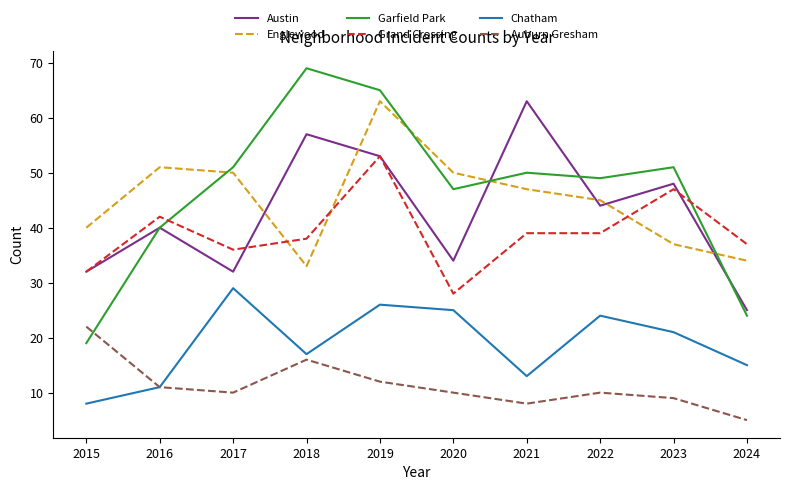

Reading right to left, what are all the values shown in this chart?

Austin: 2024=25	2023=48	2022=44	2021=63	2020=34	2019=53	2018=57	2017=32	2016=40	2015=32
Englewood: 2024=34	2023=37	2022=45	2021=47	2020=50	2019=63	2018=33	2017=50	2016=51	2015=40
Garfield Park: 2024=24	2023=51	2022=49	2021=50	2020=47	2019=65	2018=69	2017=51	2016=40	2015=19
Grand Crossing: 2024=37	2023=47	2022=39	2021=39	2020=28	2019=53	2018=38	2017=36	2016=42	2015=32
Chatham: 2024=15	2023=21	2022=24	2021=13	2020=25	2019=26	2018=17	2017=29	2016=11	2015=8
Auburn Gresham: 2024=5	2023=9	2022=10	2021=8	2020=10	2019=12	2018=16	2017=10	2016=11	2015=22